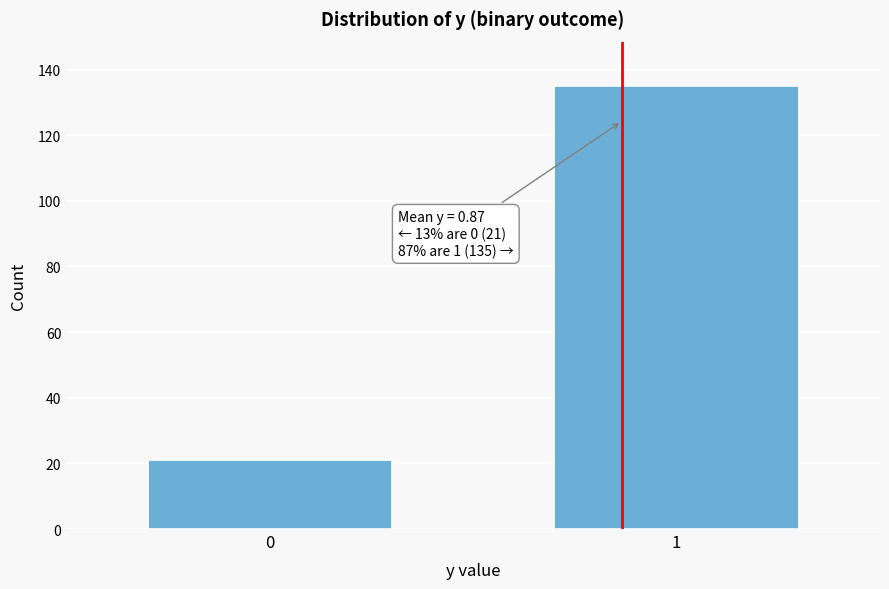

Reading right to left, transcribe all the data shown in this chart.

135	21